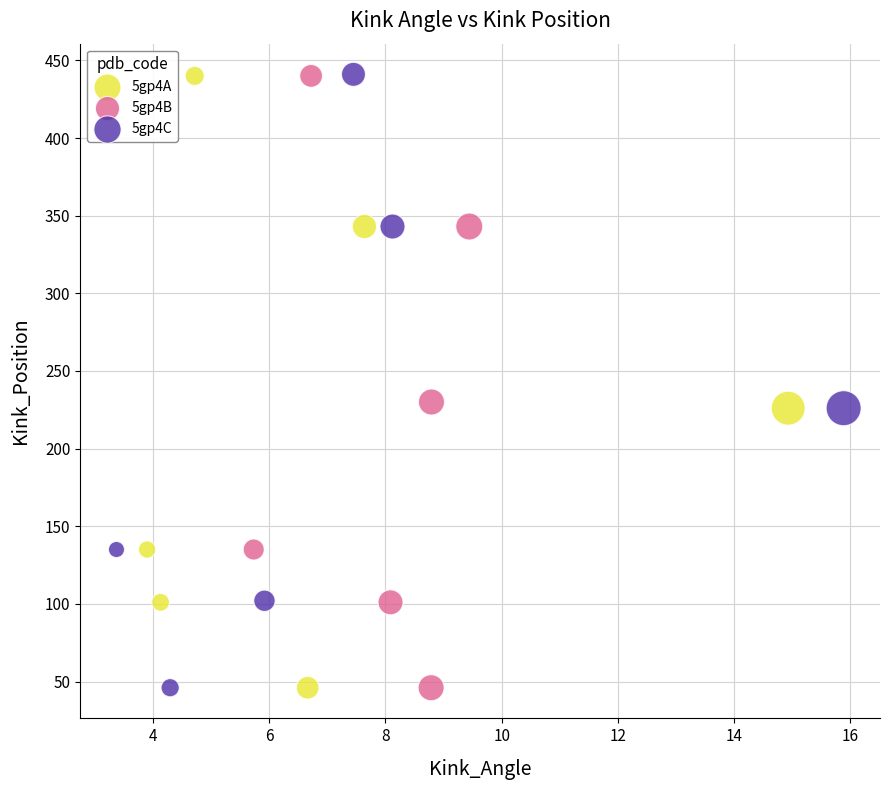

Which series has the largest Y range (max minus min)?

5gp4C